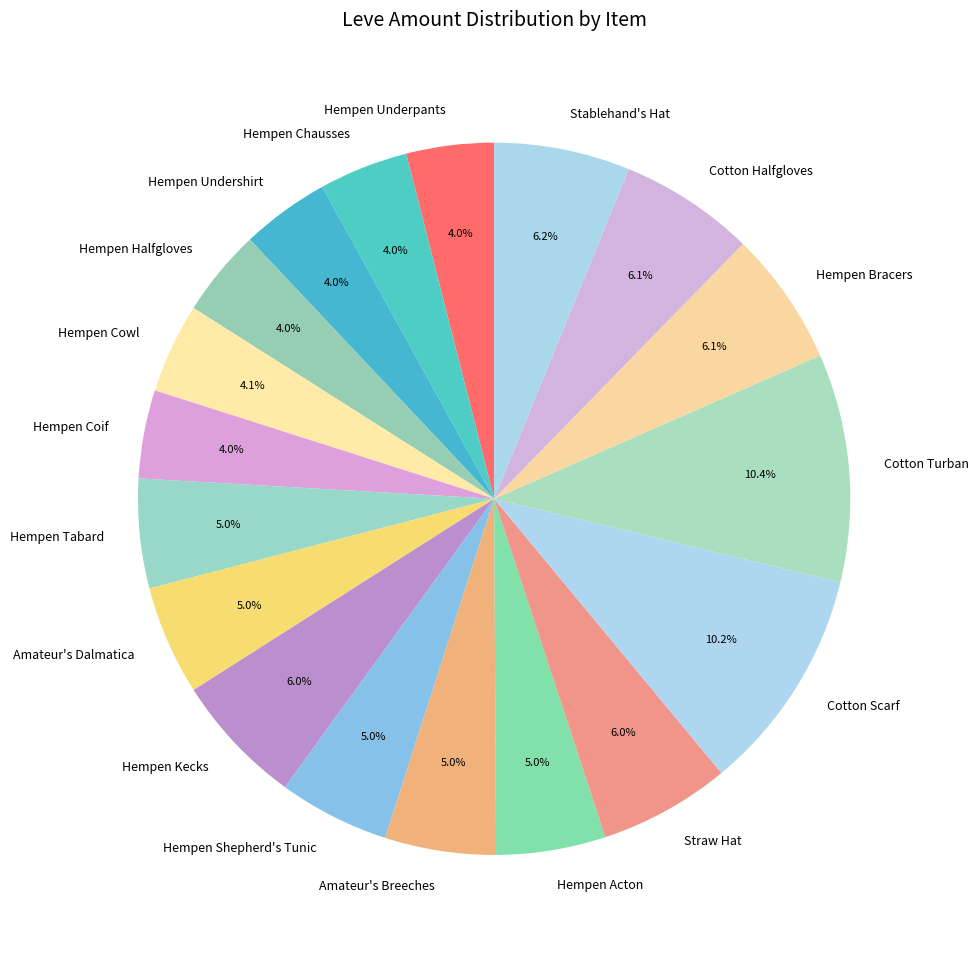

Do Hempen Shepherd's Tunic and Hempen Halfgloves together represent more than half of the pie?

No